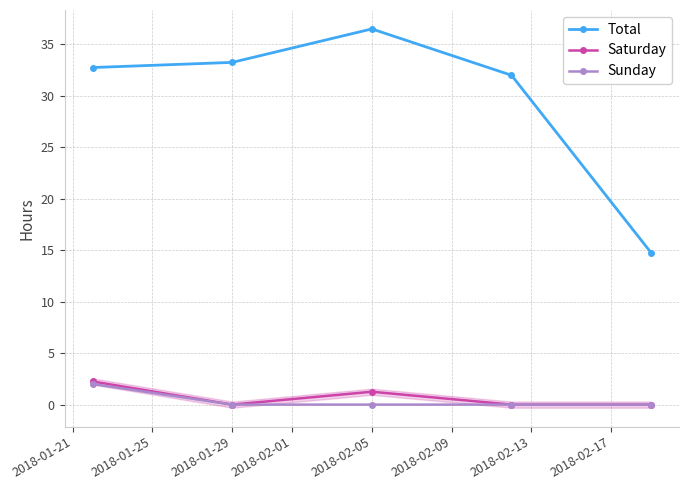

Where is the first local minimum for Saturday?

2018-01-29